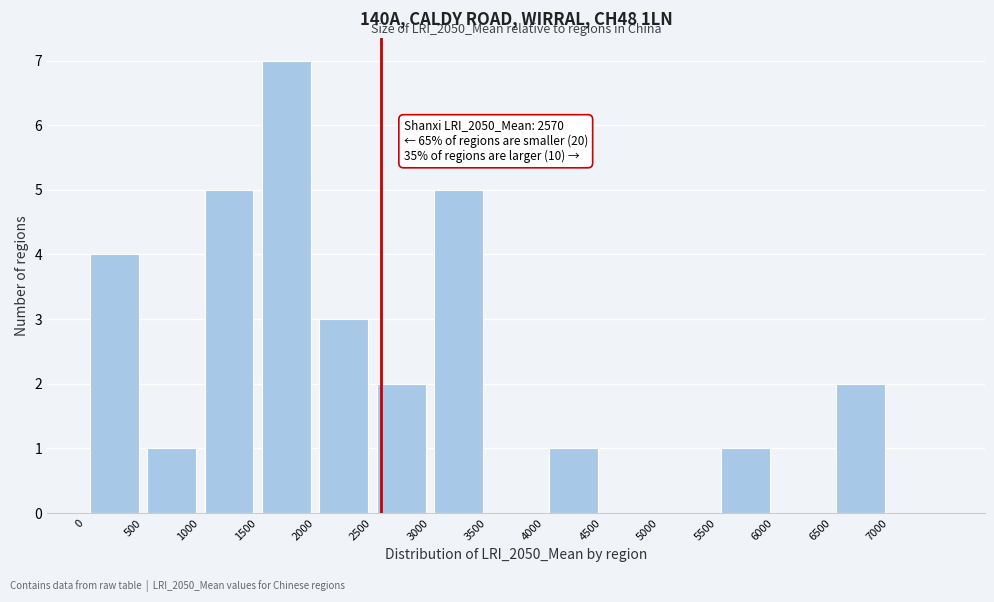

Which range on the x-axis has the tallest bar?

1500 to 2000